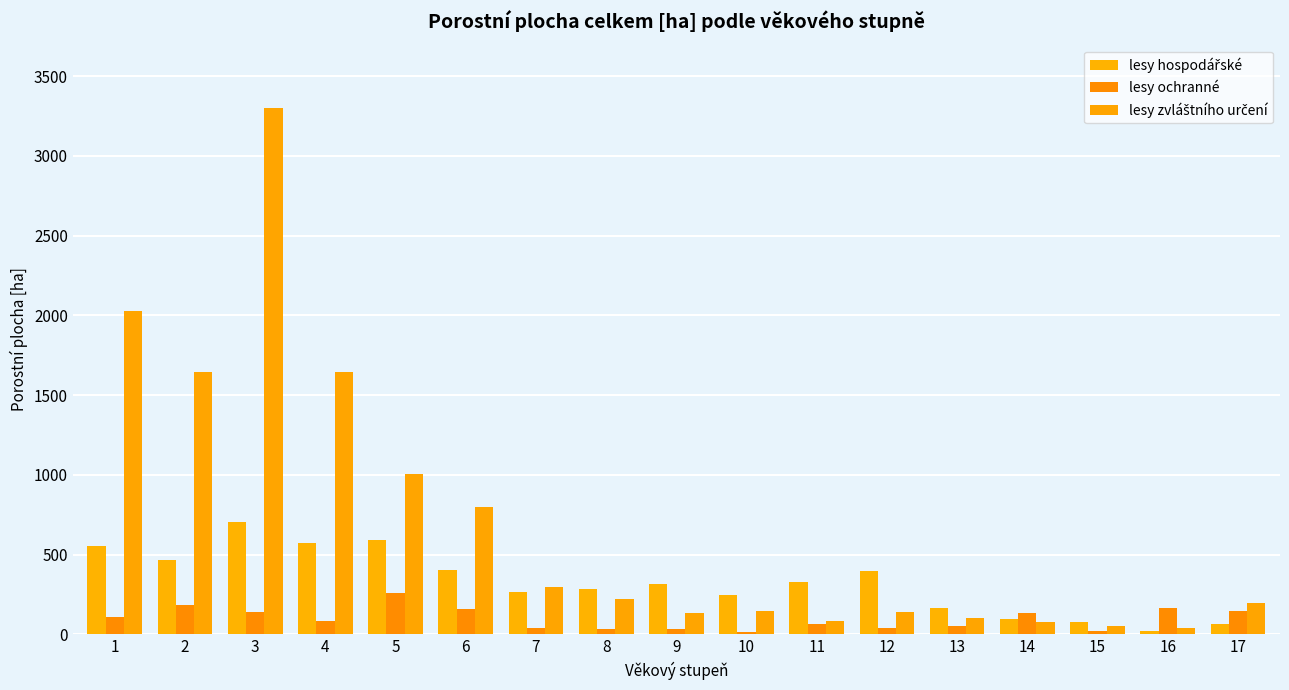

How many bars are there in total?

51